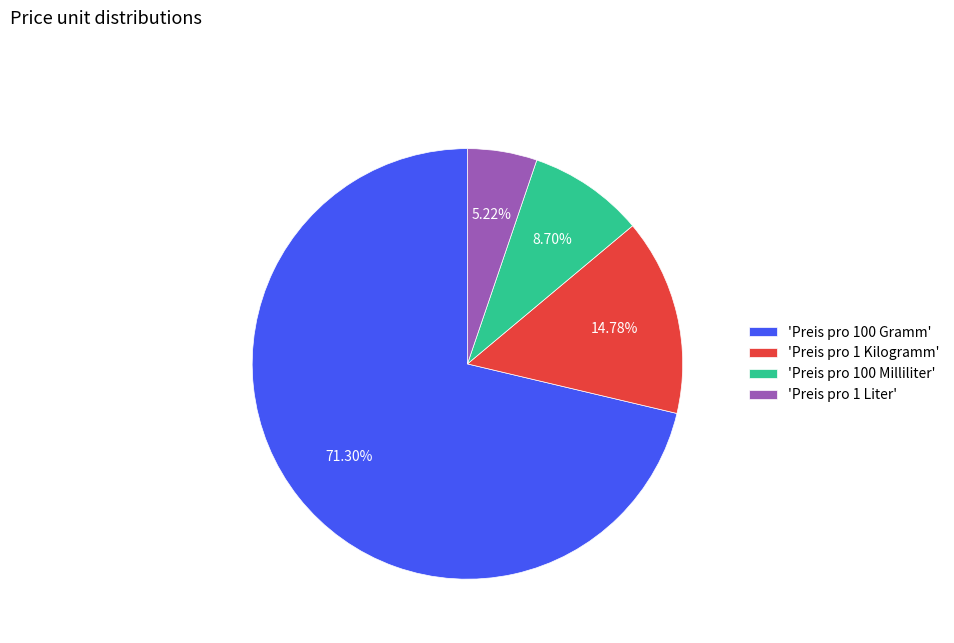

Does any single category account for the majority?

Yes